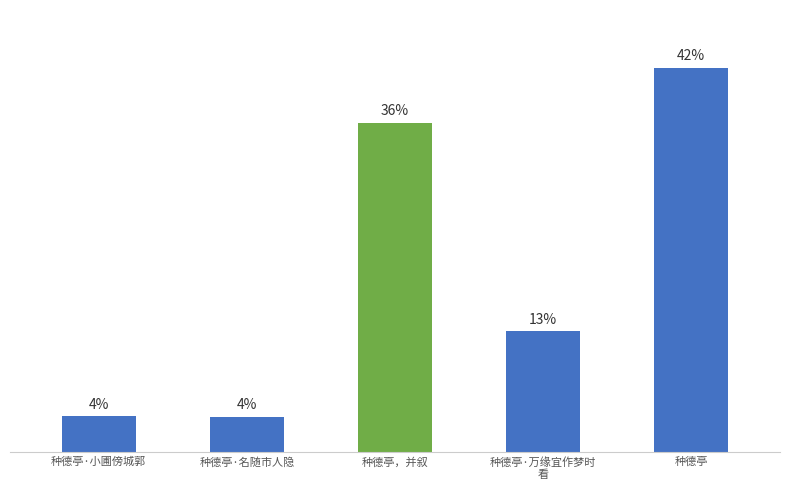

True or false: the data shows 4.0 at 种德亭·小圃傍城郭.

True